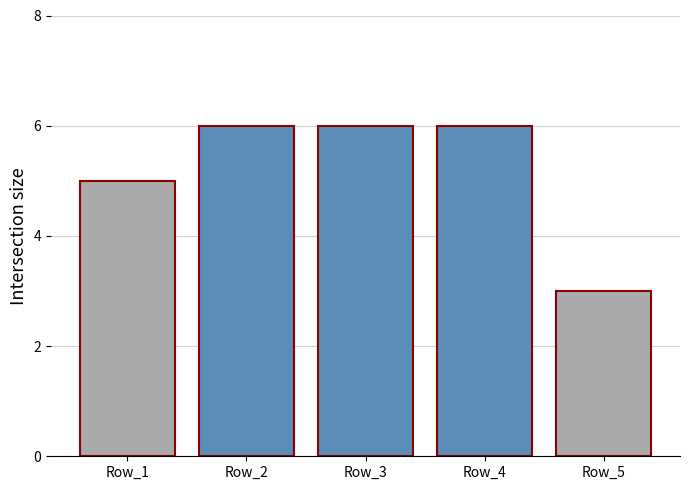

What is the difference between the maximum and minimum values?

3